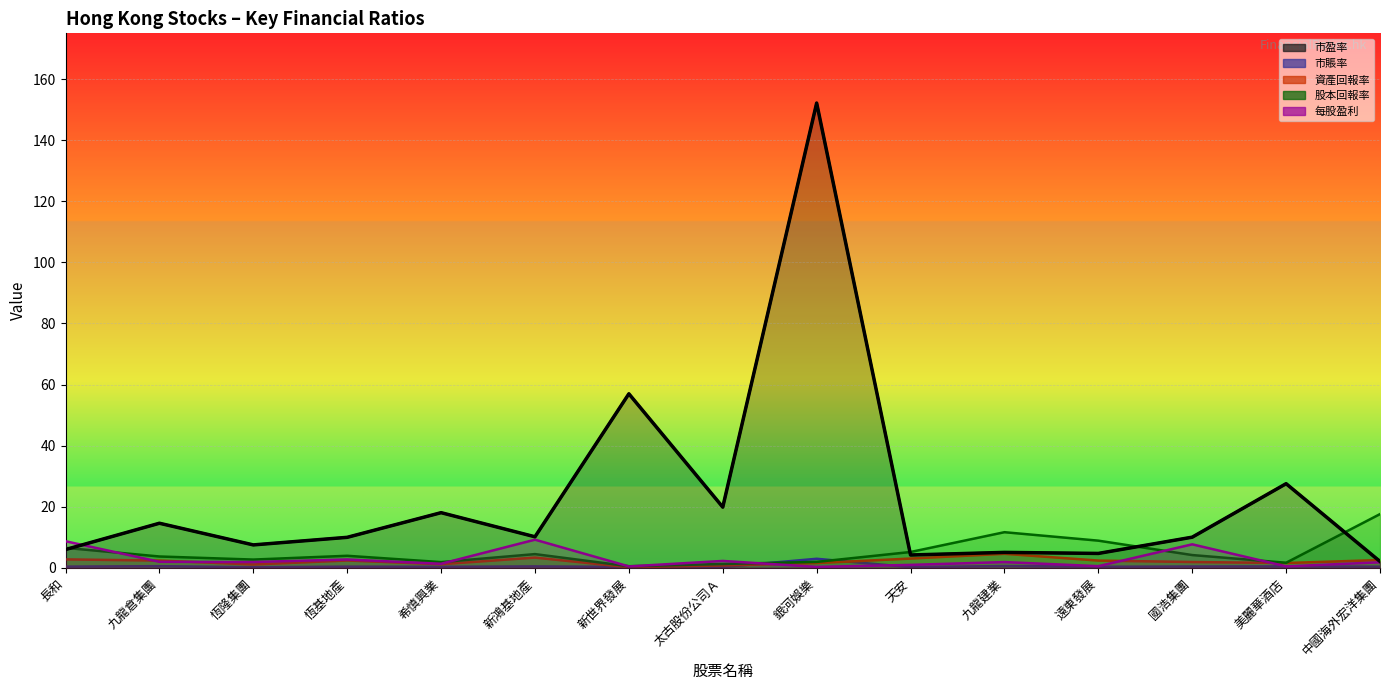

Where is 股本回報率 nearest to the value 9?

遠東發展